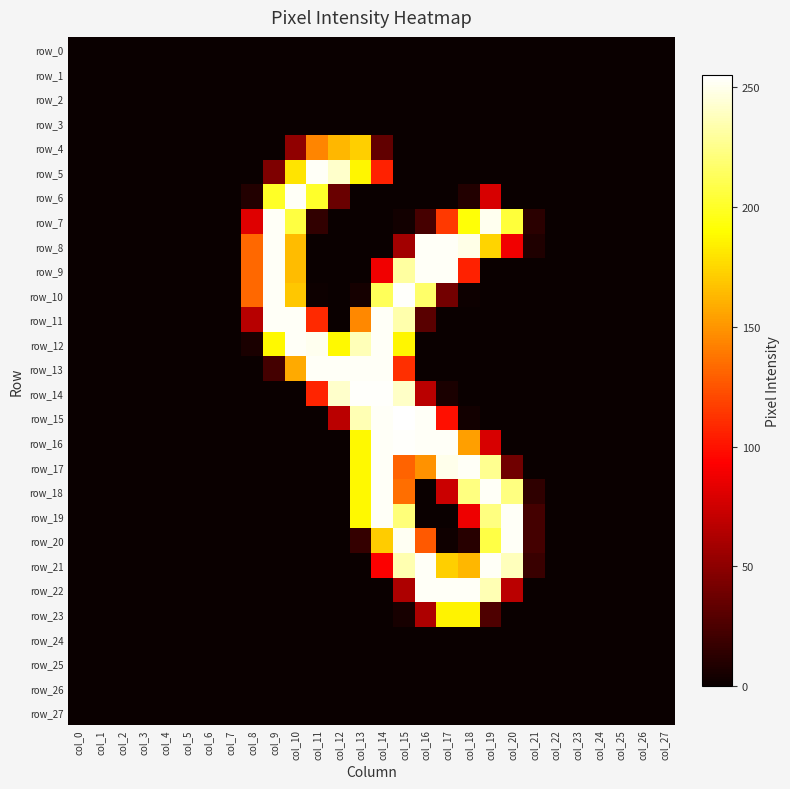

Reading right to left, what are all the values shown in this chart?

row_0: col_27=0	col_26=0	col_25=0	col_24=0	col_23=0	col_22=0	col_21=0	col_20=0	col_19=0	col_18=0	col_17=0	col_16=0	col_15=0	col_14=0	col_13=0	col_12=0	col_11=0	col_10=0	col_9=0	col_8=0	col_7=0	col_6=0	col_5=0	col_4=0	col_3=0	col_2=0	col_1=0	col_0=0
row_1: col_27=0	col_26=0	col_25=0	col_24=0	col_23=0	col_22=0	col_21=0	col_20=0	col_19=0	col_18=0	col_17=0	col_16=0	col_15=0	col_14=0	col_13=0	col_12=0	col_11=0	col_10=0	col_9=0	col_8=0	col_7=0	col_6=0	col_5=0	col_4=0	col_3=0	col_2=0	col_1=0	col_0=0
row_2: col_27=0	col_26=0	col_25=0	col_24=0	col_23=0	col_22=0	col_21=0	col_20=0	col_19=0	col_18=0	col_17=0	col_16=0	col_15=0	col_14=0	col_13=0	col_12=0	col_11=0	col_10=0	col_9=0	col_8=0	col_7=0	col_6=0	col_5=0	col_4=0	col_3=0	col_2=0	col_1=0	col_0=0
row_3: col_27=0	col_26=0	col_25=0	col_24=0	col_23=0	col_22=0	col_21=0	col_20=0	col_19=0	col_18=0	col_17=0	col_16=0	col_15=0	col_14=0	col_13=0	col_12=0	col_11=0	col_10=0	col_9=0	col_8=0	col_7=0	col_6=0	col_5=0	col_4=0	col_3=0	col_2=0	col_1=0	col_0=0
row_4: col_27=0	col_26=0	col_25=0	col_24=0	col_23=0	col_22=0	col_21=0	col_20=0	col_19=0	col_18=0	col_17=0	col_16=0	col_15=0	col_14=33	col_13=172	col_12=163	col_11=144	col_10=51	col_9=0	col_8=0	col_7=0	col_6=0	col_5=0	col_4=0	col_3=0	col_2=0	col_1=0	col_0=0
row_5: col_27=0	col_26=0	col_25=0	col_24=0	col_23=0	col_22=0	col_21=0	col_20=0	col_19=0	col_18=0	col_17=0	col_16=0	col_15=0	col_14=106	col_13=187	col_12=242	col_11=253	col_10=180	col_9=44	col_8=0	col_7=0	col_6=0	col_5=0	col_4=0	col_3=0	col_2=0	col_1=0	col_0=0
row_6: col_27=0	col_26=0	col_25=0	col_24=0	col_23=0	col_22=0	col_21=0	col_20=0	col_19=78	col_18=9	col_17=0	col_16=0	col_15=0	col_14=0	col_13=0	col_12=36	col_11=201	col_10=253	col_9=200	col_8=9	col_7=0	col_6=0	col_5=0	col_4=0	col_3=0	col_2=0	col_1=0	col_0=0
row_7: col_27=0	col_26=0	col_25=0	col_24=0	col_23=0	col_22=0	col_21=12	col_20=205	col_19=251	col_18=192	col_17=115	col_16=23	col_15=3	col_14=0	col_13=0	col_12=0	col_11=15	col_10=207	col_9=253	col_8=81	col_7=0	col_6=0	col_5=0	col_4=0	col_3=0	col_2=0	col_1=0	col_0=0
row_8: col_27=0	col_26=0	col_25=0	col_24=0	col_23=0	col_22=0	col_21=8	col_20=88	col_19=174	col_18=249	col_17=253	col_16=253	col_15=58	col_14=0	col_13=0	col_12=0	col_11=0	col_10=165	col_9=253	col_8=133	col_7=0	col_6=0	col_5=0	col_4=0	col_3=0	col_2=0	col_1=0	col_0=0
row_9: col_27=0	col_26=0	col_25=0	col_24=0	col_23=0	col_22=0	col_21=0	col_20=0	col_19=0	col_18=106	col_17=253	col_16=253	col_15=231	col_14=88	col_13=0	col_12=0	col_11=0	col_10=165	col_9=253	col_8=133	col_7=0	col_6=0	col_5=0	col_4=0	col_3=0	col_2=0	col_1=0	col_0=0
row_10: col_27=0	col_26=0	col_25=0	col_24=0	col_23=0	col_22=0	col_21=0	col_20=0	col_19=0	col_18=1	col_17=40	col_16=217	col_15=254	col_14=213	col_13=4	col_12=0	col_11=1	col_10=169	col_9=253	col_8=133	col_7=0	col_6=0	col_5=0	col_4=0	col_3=0	col_2=0	col_1=0	col_0=0
row_11: col_27=0	col_26=0	col_25=0	col_24=0	col_23=0	col_22=0	col_21=0	col_20=0	col_19=0	col_18=0	col_17=0	col_16=30	col_15=234	col_14=253	col_13=145	col_12=0	col_11=109	col_10=253	col_9=253	col_8=66	col_7=0	col_6=0	col_5=0	col_4=0	col_3=0	col_2=0	col_1=0	col_0=0
row_12: col_27=0	col_26=0	col_25=0	col_24=0	col_23=0	col_22=0	col_21=0	col_20=0	col_19=0	col_18=0	col_17=0	col_16=0	col_15=187	col_14=253	col_13=237	col_12=188	col_11=251	col_10=253	col_9=188	col_8=6	col_7=0	col_6=0	col_5=0	col_4=0	col_3=0	col_2=0	col_1=0	col_0=0
row_13: col_27=0	col_26=0	col_25=0	col_24=0	col_23=0	col_22=0	col_21=0	col_20=0	col_19=0	col_18=0	col_17=0	col_16=0	col_15=111	col_14=253	col_13=253	col_12=253	col_11=253	col_10=158	col_9=22	col_8=0	col_7=0	col_6=0	col_5=0	col_4=0	col_3=0	col_2=0	col_1=0	col_0=0
row_14: col_27=0	col_26=0	col_25=0	col_24=0	col_23=0	col_22=0	col_21=0	col_20=0	col_19=0	col_18=0	col_17=6	col_16=67	col_15=241	col_14=254	col_13=254	col_12=242	col_11=107	col_10=0	col_9=0	col_8=0	col_7=0	col_6=0	col_5=0	col_4=0	col_3=0	col_2=0	col_1=0	col_0=0
row_15: col_27=0	col_26=0	col_25=0	col_24=0	col_23=0	col_22=0	col_21=0	col_20=0	col_19=0	col_18=3	col_17=99	col_16=253	col_15=255	col_14=253	col_13=236	col_12=67	col_11=0	col_10=0	col_9=0	col_8=0	col_7=0	col_6=0	col_5=0	col_4=0	col_3=0	col_2=0	col_1=0	col_0=0
row_16: col_27=0	col_26=0	col_25=0	col_24=0	col_23=0	col_22=0	col_21=0	col_20=0	col_19=78	col_18=154	col_17=253	col_16=253	col_15=254	col_14=253	col_13=188	col_12=0	col_11=0	col_10=0	col_9=0	col_8=0	col_7=0	col_6=0	col_5=0	col_4=0	col_3=0	col_2=0	col_1=0	col_0=0
row_17: col_27=0	col_26=0	col_25=0	col_24=0	col_23=0	col_22=0	col_21=0	col_20=39	col_19=227	col_18=253	col_17=250	col_16=149	col_15=131	col_14=253	col_13=188	col_12=0	col_11=0	col_10=0	col_9=0	col_8=0	col_7=0	col_6=0	col_5=0	col_4=0	col_3=0	col_2=0	col_1=0	col_0=0
row_18: col_27=0	col_26=0	col_25=0	col_24=0	col_23=0	col_22=0	col_21=14	col_20=223	col_19=253	col_18=223	col_17=73	col_16=0	col_15=135	col_14=253	col_13=188	col_12=0	col_11=0	col_10=0	col_9=0	col_8=0	col_7=0	col_6=0	col_5=0	col_4=0	col_3=0	col_2=0	col_1=0	col_0=0
row_19: col_27=0	col_26=0	col_25=0	col_24=0	col_23=0	col_22=0	col_21=22	col_20=253	col_19=223	col_18=87	col_17=0	col_16=0	col_15=221	col_14=253	col_13=188	col_12=0	col_11=0	col_10=0	col_9=0	col_8=0	col_7=0	col_6=0	col_5=0	col_4=0	col_3=0	col_2=0	col_1=0	col_0=0
row_20: col_27=0	col_26=0	col_25=0	col_24=0	col_23=0	col_22=0	col_21=22	col_20=253	col_19=208	col_18=11	col_17=2	col_16=127	col_15=252	col_14=171	col_13=16	col_12=0	col_11=0	col_10=0	col_9=0	col_8=0	col_7=0	col_6=0	col_5=0	col_4=0	col_3=0	col_2=0	col_1=0	col_0=0
row_21: col_27=0	col_26=0	col_25=0	col_24=0	col_23=0	col_22=0	col_21=18	col_20=238	col_19=253	col_18=163	col_17=172	col_16=253	col_15=235	col_14=92	col_13=0	col_12=0	col_11=0	col_10=0	col_9=0	col_8=0	col_7=0	col_6=0	col_5=0	col_4=0	col_3=0	col_2=0	col_1=0	col_0=0
row_22: col_27=0	col_26=0	col_25=0	col_24=0	col_23=0	col_22=0	col_21=0	col_20=67	col_19=236	col_18=253	col_17=253	col_16=253	col_15=62	col_14=0	col_13=0	col_12=0	col_11=0	col_10=0	col_9=0	col_8=0	col_7=0	col_6=0	col_5=0	col_4=0	col_3=0	col_2=0	col_1=0	col_0=0
row_23: col_27=0	col_26=0	col_25=0	col_24=0	col_23=0	col_22=0	col_21=0	col_20=0	col_19=26	col_18=186	col_17=186	col_16=62	col_15=5	col_14=0	col_13=0	col_12=0	col_11=0	col_10=0	col_9=0	col_8=0	col_7=0	col_6=0	col_5=0	col_4=0	col_3=0	col_2=0	col_1=0	col_0=0
row_24: col_27=0	col_26=0	col_25=0	col_24=0	col_23=0	col_22=0	col_21=0	col_20=0	col_19=0	col_18=0	col_17=0	col_16=0	col_15=0	col_14=0	col_13=0	col_12=0	col_11=0	col_10=0	col_9=0	col_8=0	col_7=0	col_6=0	col_5=0	col_4=0	col_3=0	col_2=0	col_1=0	col_0=0
row_25: col_27=0	col_26=0	col_25=0	col_24=0	col_23=0	col_22=0	col_21=0	col_20=0	col_19=0	col_18=0	col_17=0	col_16=0	col_15=0	col_14=0	col_13=0	col_12=0	col_11=0	col_10=0	col_9=0	col_8=0	col_7=0	col_6=0	col_5=0	col_4=0	col_3=0	col_2=0	col_1=0	col_0=0
row_26: col_27=0	col_26=0	col_25=0	col_24=0	col_23=0	col_22=0	col_21=0	col_20=0	col_19=0	col_18=0	col_17=0	col_16=0	col_15=0	col_14=0	col_13=0	col_12=0	col_11=0	col_10=0	col_9=0	col_8=0	col_7=0	col_6=0	col_5=0	col_4=0	col_3=0	col_2=0	col_1=0	col_0=0
row_27: col_27=0	col_26=0	col_25=0	col_24=0	col_23=0	col_22=0	col_21=0	col_20=0	col_19=0	col_18=0	col_17=0	col_16=0	col_15=0	col_14=0	col_13=0	col_12=0	col_11=0	col_10=0	col_9=0	col_8=0	col_7=0	col_6=0	col_5=0	col_4=0	col_3=0	col_2=0	col_1=0	col_0=0